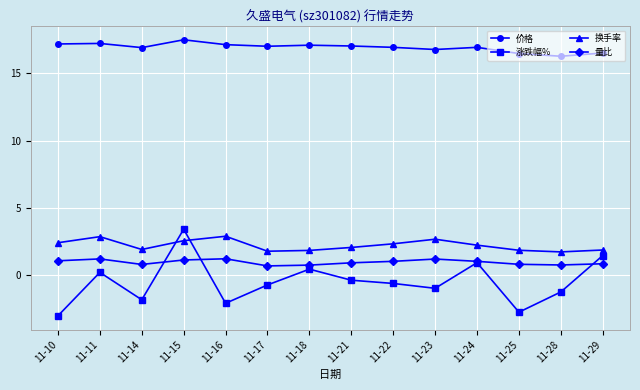

What is the sum of all 量比 values?

13.8